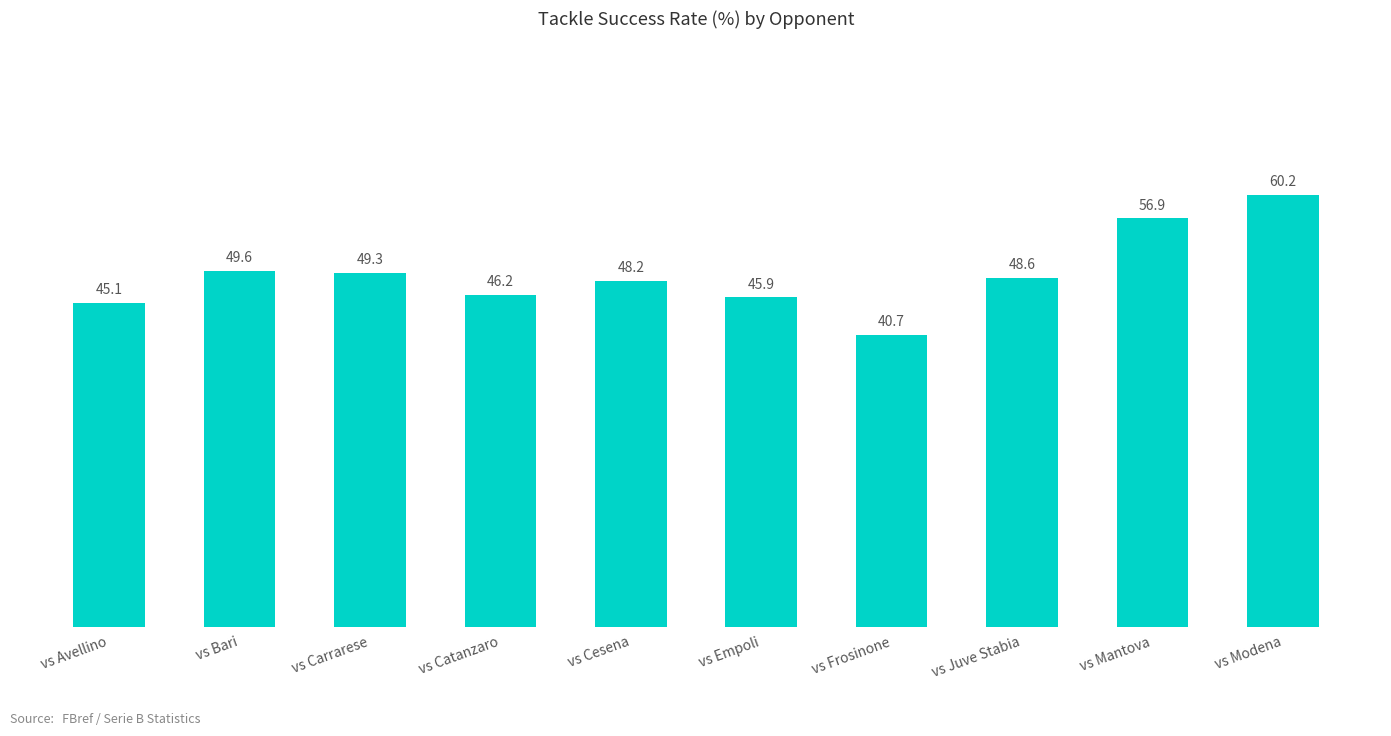

Count the number of data series in this chart.

1